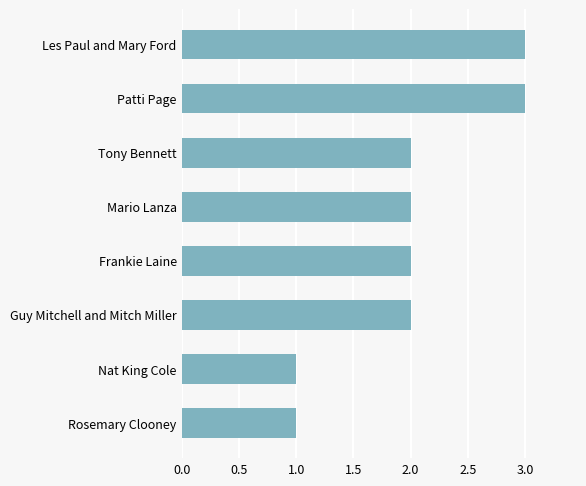

Approximately how many times larger is the value at Patti Page compared to Frankie Laine?

1.5